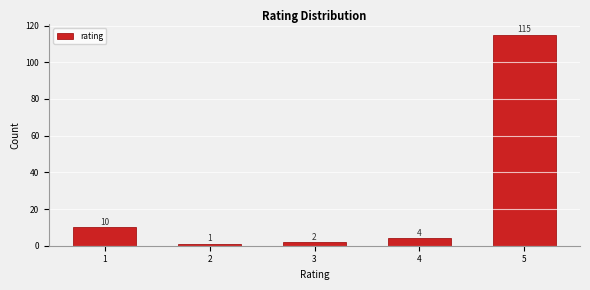

Reading left to right, list all the values displayed in this chart.

1=10	2=1	3=2	4=4	5=115